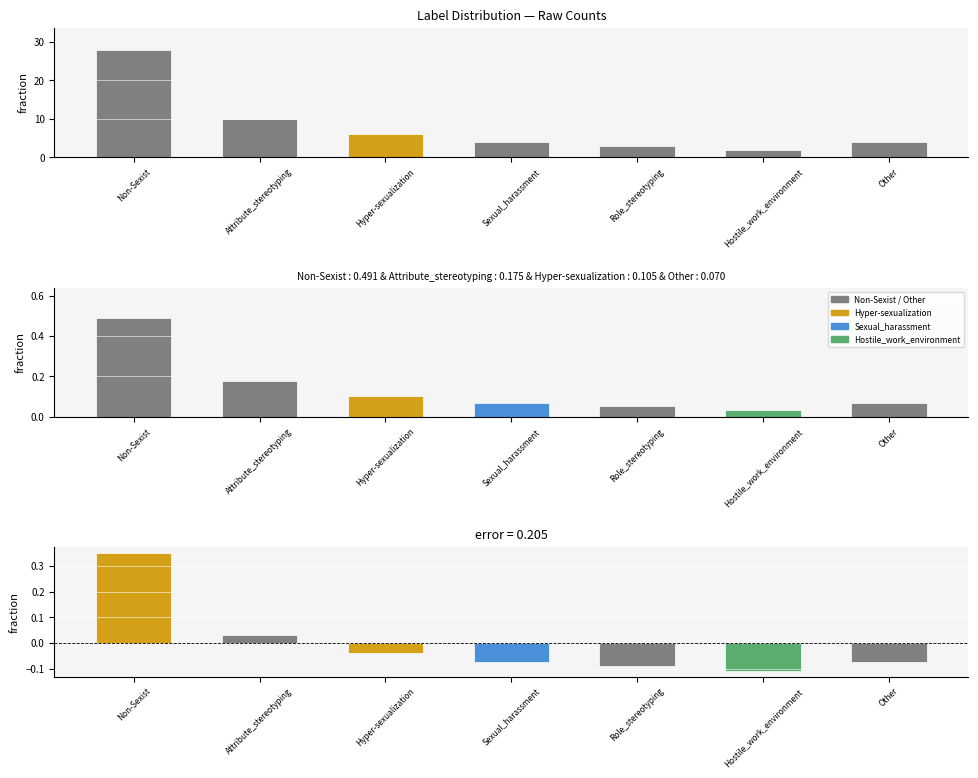

What is the difference between the values at Sexual_harassment and Role_stereotyping?

1